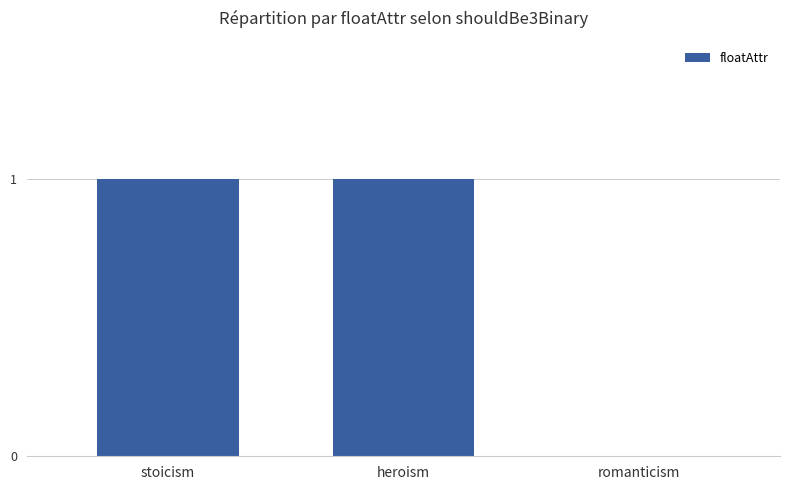

What is the sum of all values?

2